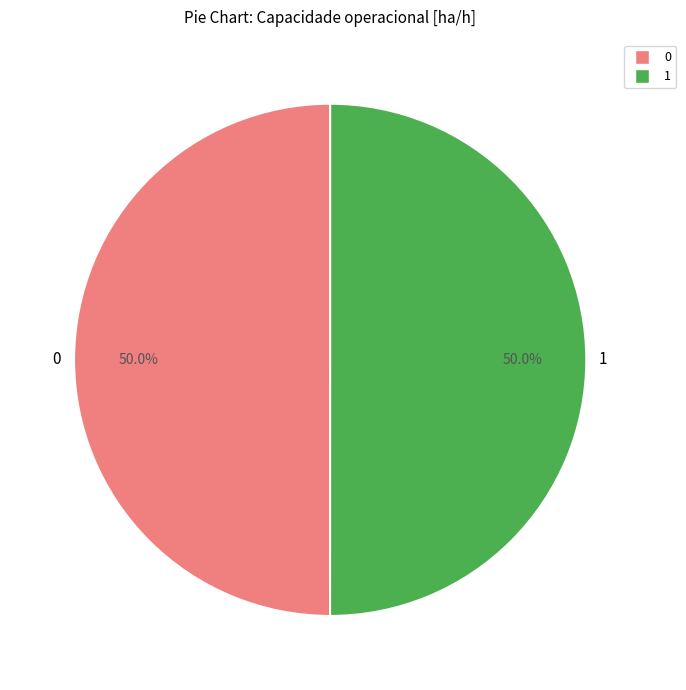

Combined, do 1 and 0 account for over 50%?

Yes